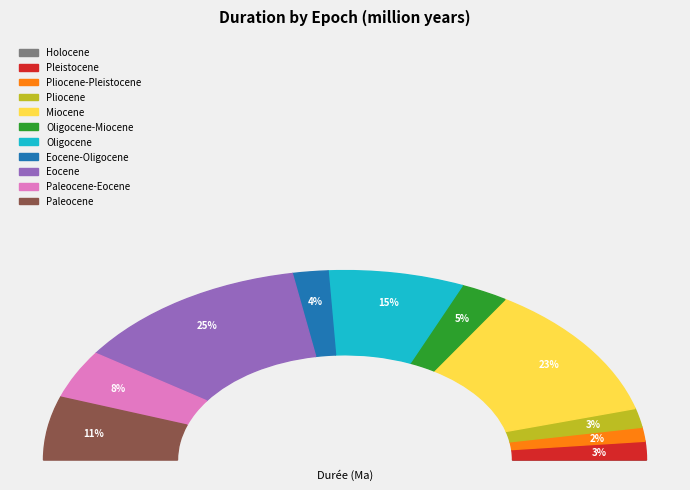

Is Miocene the majority of the pie?

No